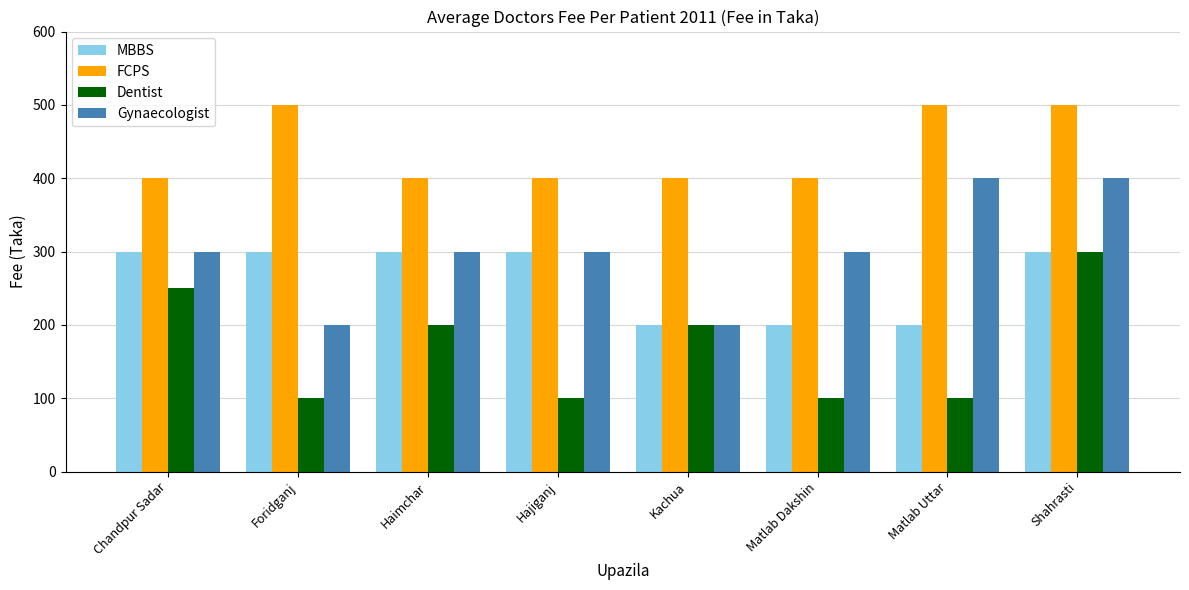

How many values in the FCPS series exceed 400?

3